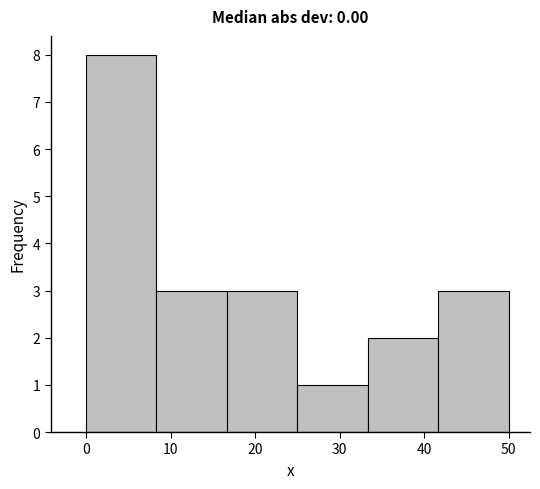

Reading left to right, list every bar in this chart as the range it spans on the x-axis followed by its height. Neither the bar edges nor the heights are printed on the chart, so give them approximately, as read against the axes.

0 to 8: 8
8 to 17: 3
17 to 25: 3
25 to 33: 1
33 to 42: 2
42 to 50: 3